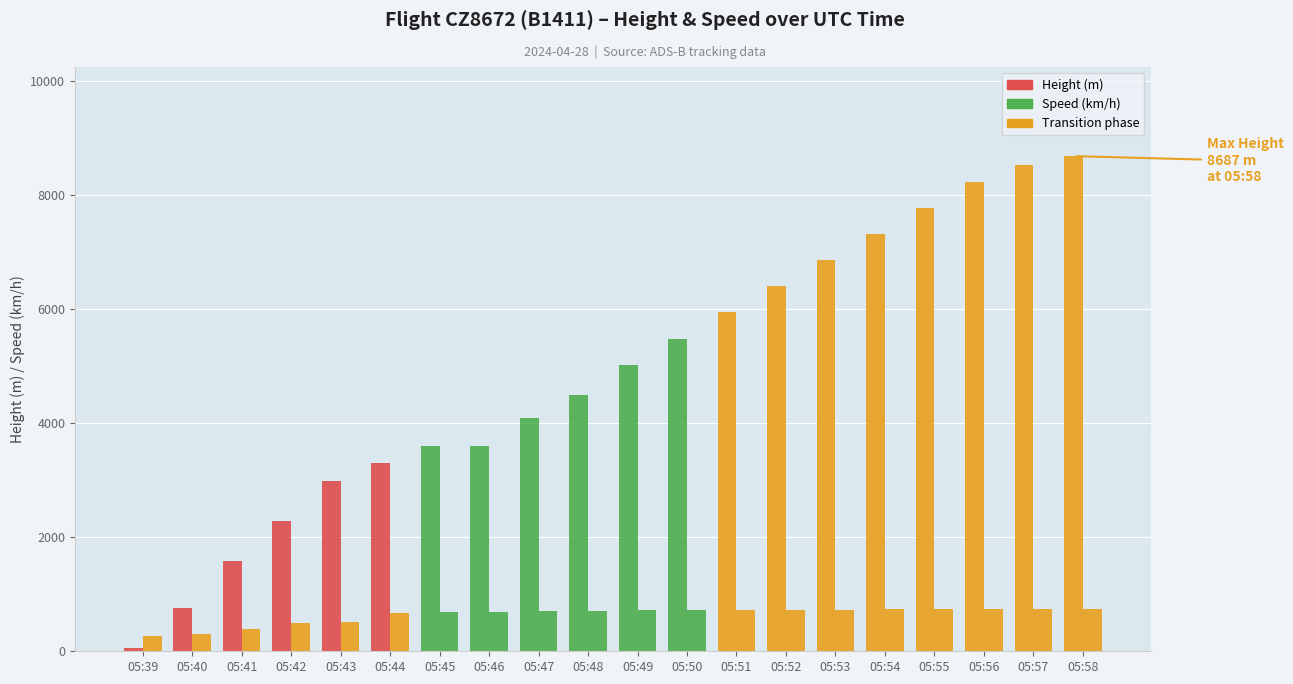

Which label corresponds to the smallest value in the chart?

05:39